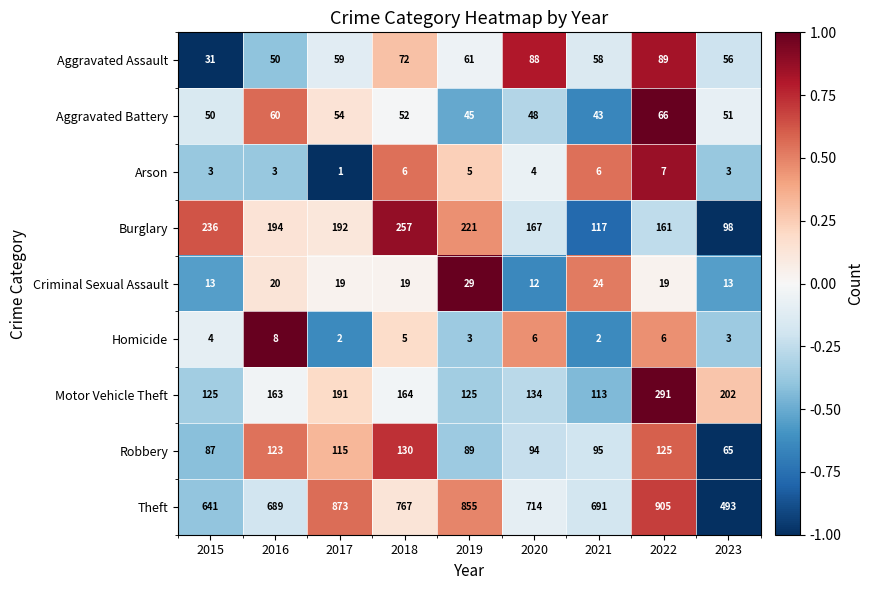

What is the sum of all Homicide values?

39